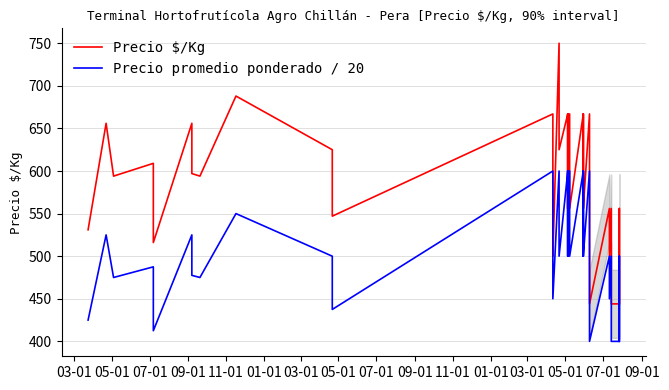

What are all the series names shown in the legend?

Precio $/Kg, Precio promedio ponderado / 20